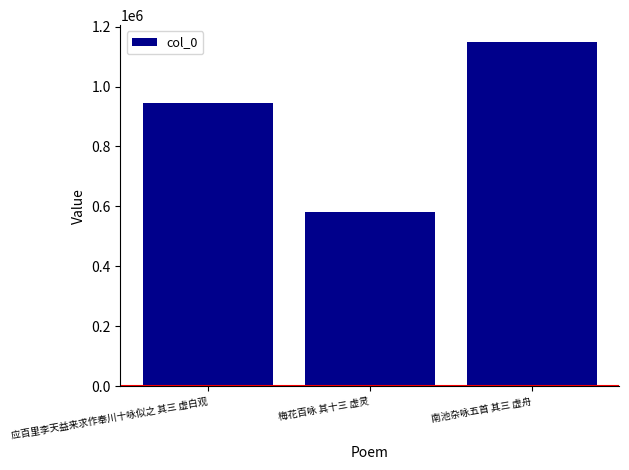

Reading left to right, transcribe all the data shown in this chart.

944736	582573	1147364